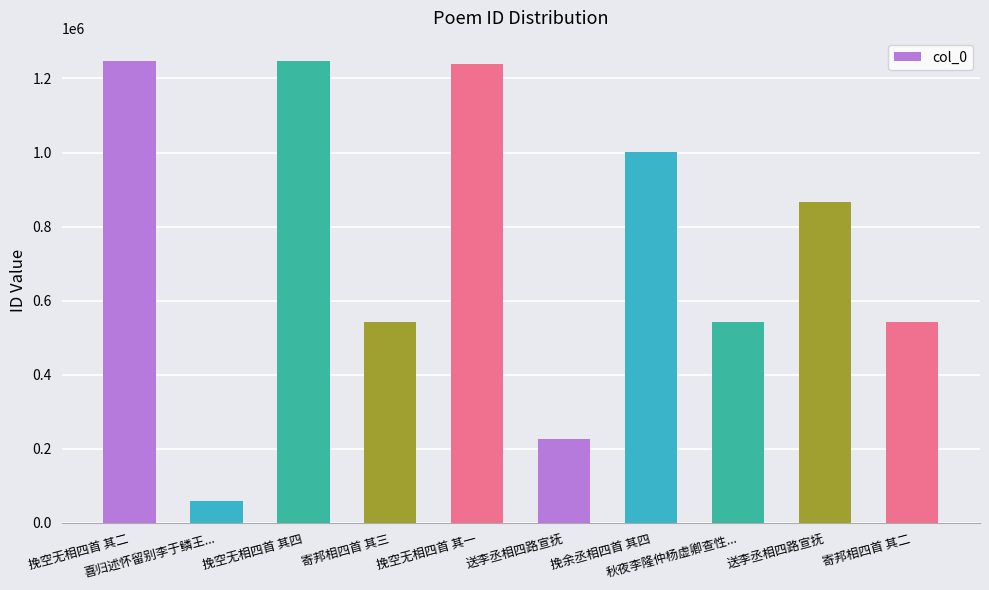

Reading right to left, list all the values displayed in this chart.

寄邦相四首 其二=543406	送李丞相四路宣抚=865370	秋夜李隆仲杨虚卿查性...=542587	挽余丞相四首 其四=1000442	送李丞相四路宣抚=225470	挽空无相四首 其一=1239424	寄邦相四首 其三=543407	挽空无相四首 其四=1247238	喜归述怀留别李于鳞王...=58986	挽空无相四首 其二=1247236